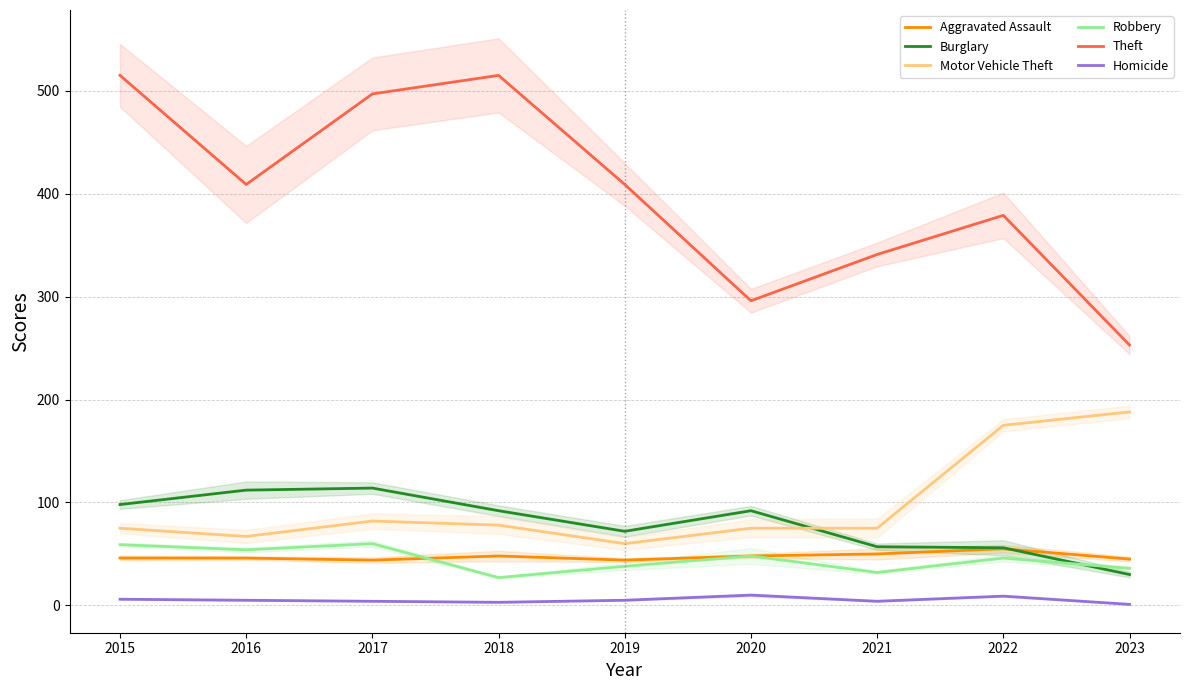

What is the value of the Motor Vehicle Theft point at the 1st from the left?

75